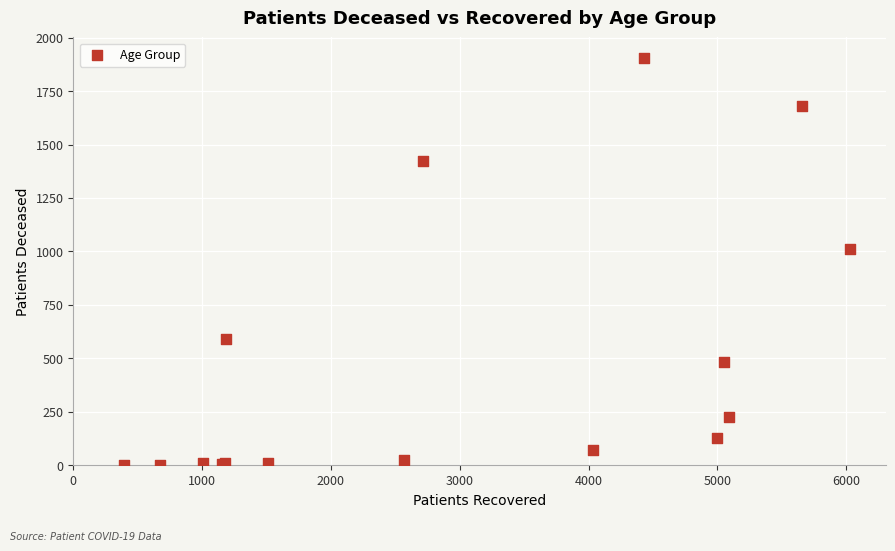

What Y value in the scatter plot is closest to 954?

1013